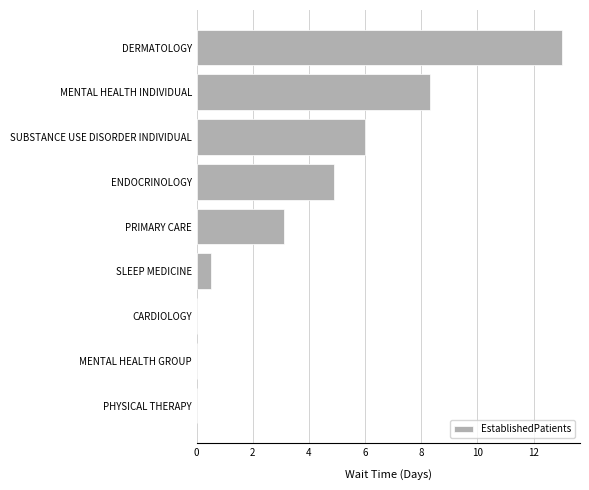

Between SUBSTANCE USE DISORDER INDIVIDUAL and MENTAL HEALTH INDIVIDUAL, which is larger?

MENTAL HEALTH INDIVIDUAL